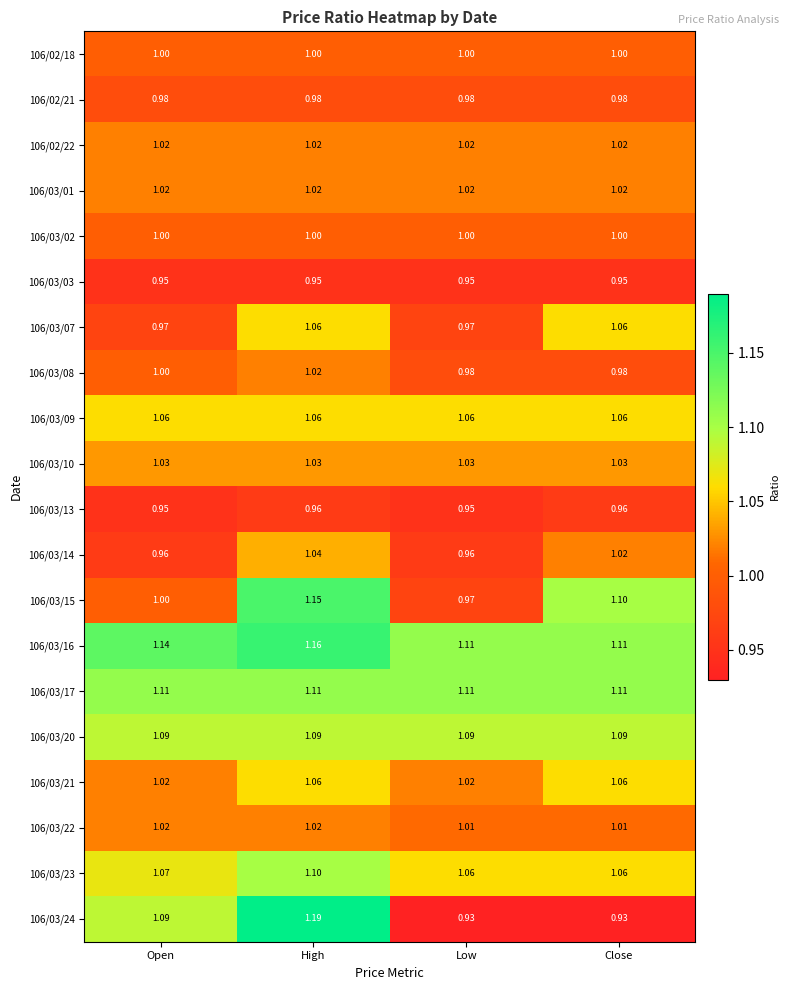

What is the total value across all series at Low?

20.2